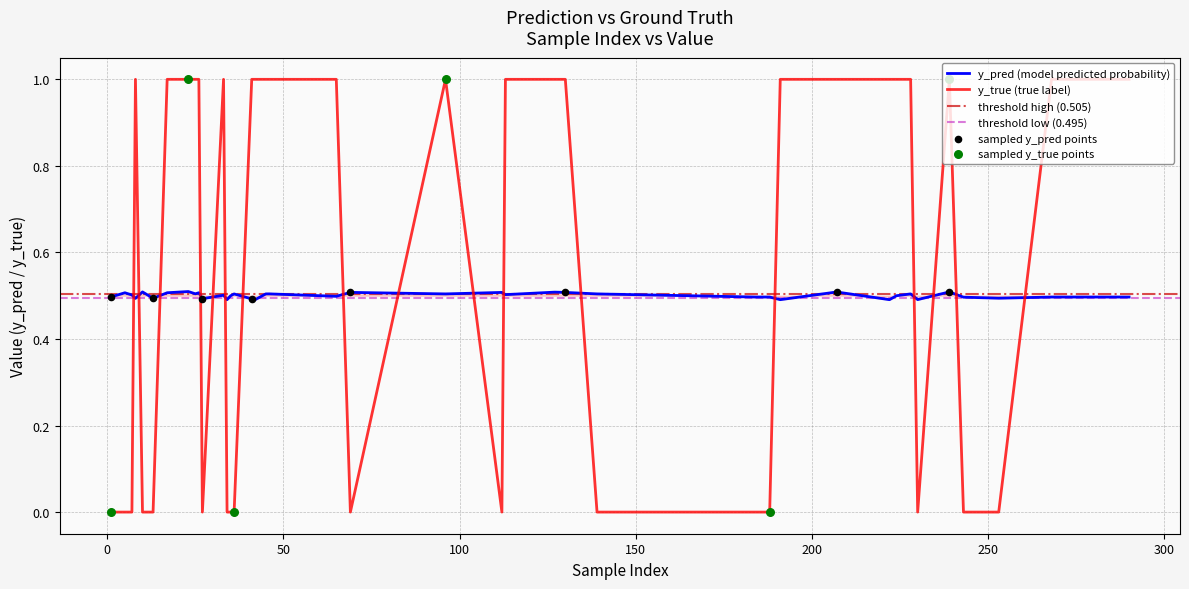

Which series reaches the maximum Y coordinate?

y_true